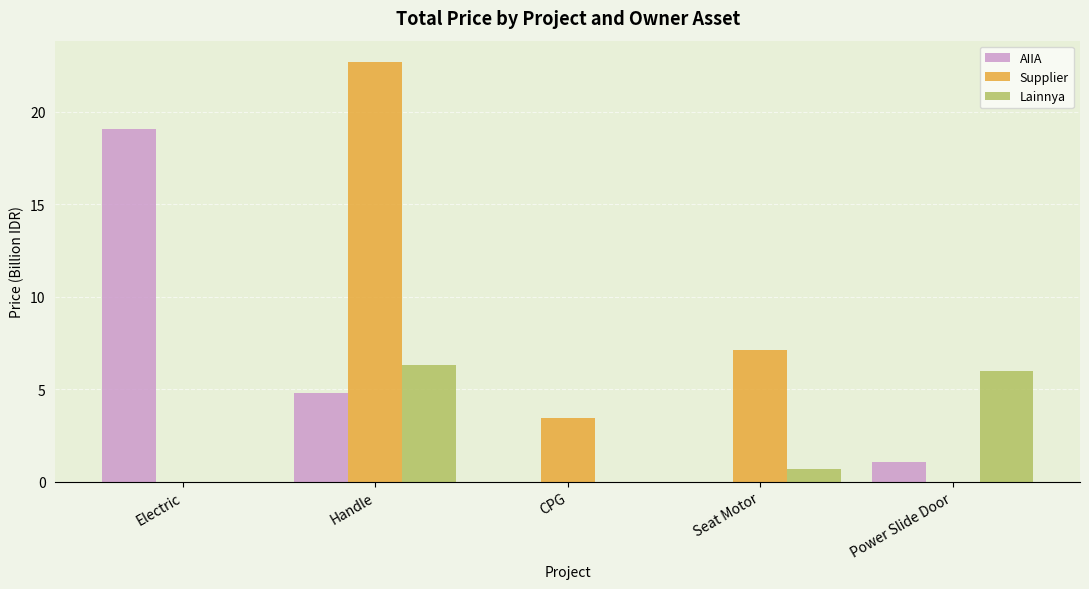

Which series changed the most between Handle and Seat Motor?

Supplier